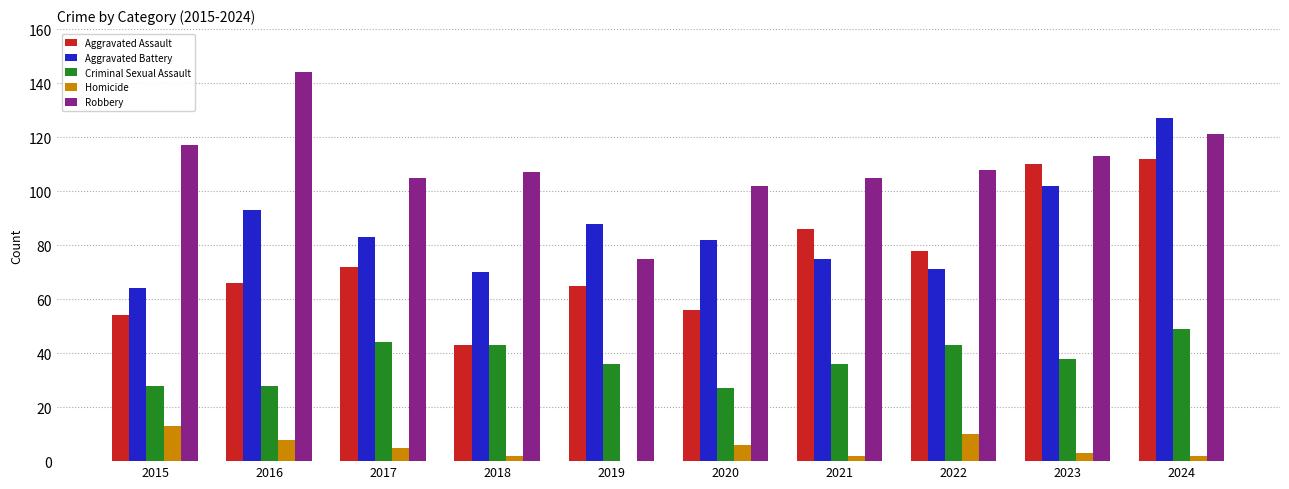

The Homicide series shows 0 at 2019. True or false?

True